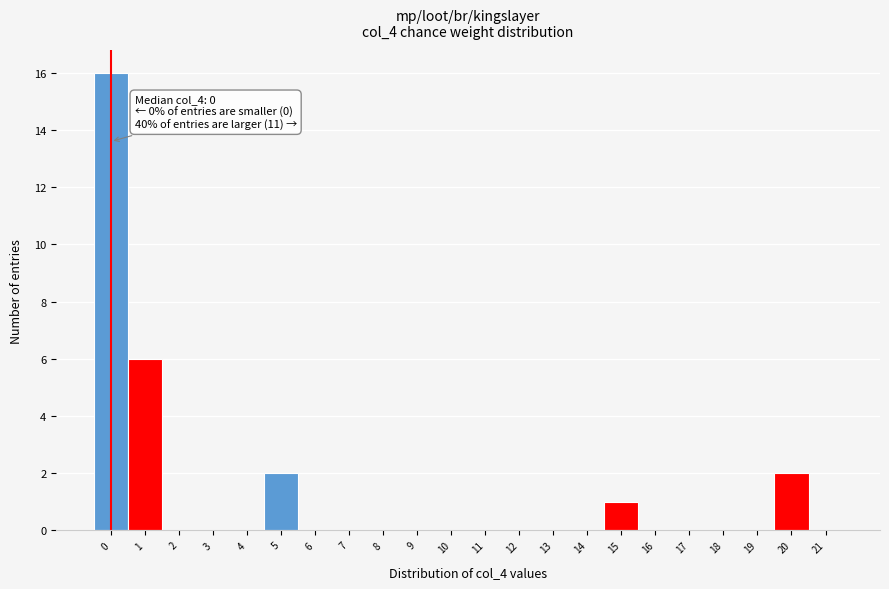

Reading left to right, what are all the values shown in this chart?

0=16	1=6	2=0	3=0	4=0	5=2	6=0	7=0	8=0	9=0	10=0	11=0	12=0	13=0	14=0	15=1	16=0	17=0	18=0	19=0	20=2	21=0